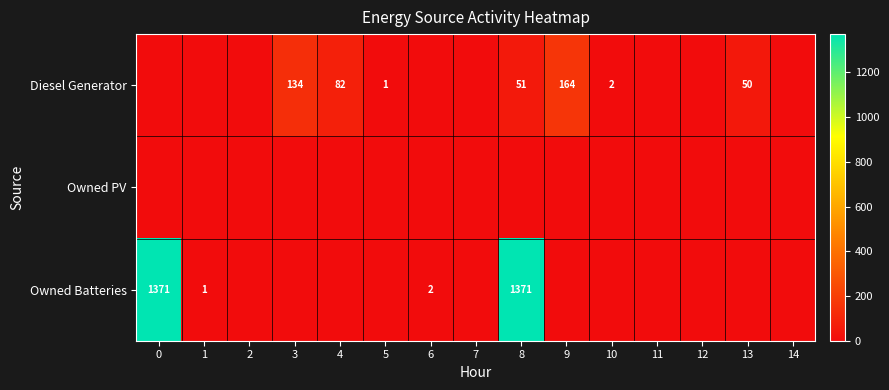

What is the sum of the Diesel Generator values at 4 and 5?

83